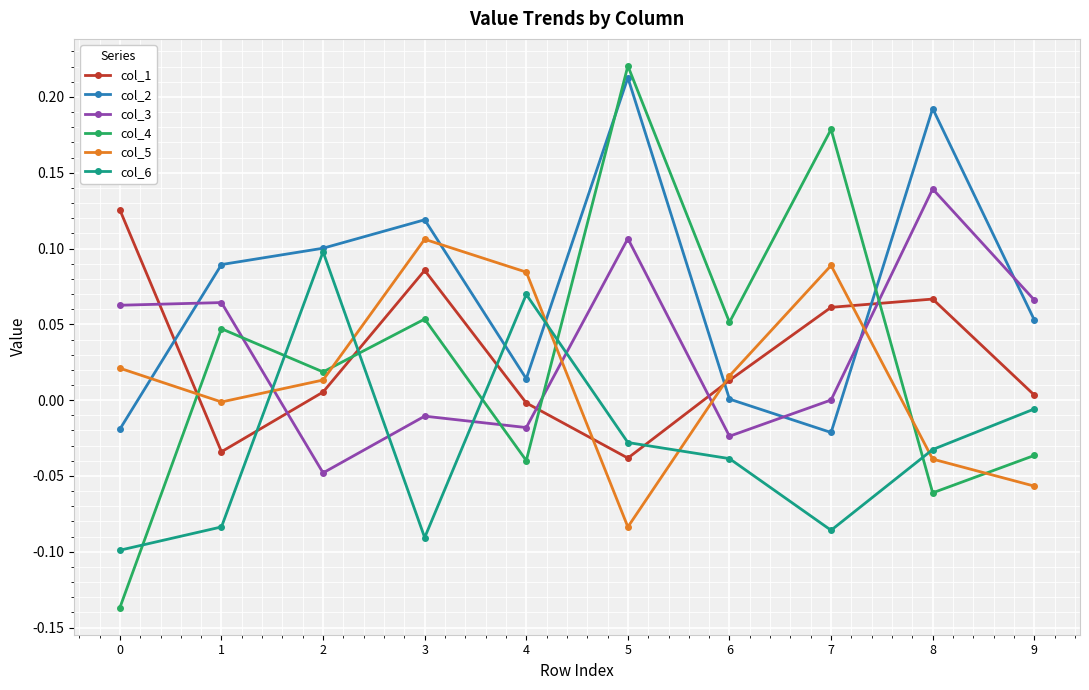

Which series has the largest total across all categories?

col_2